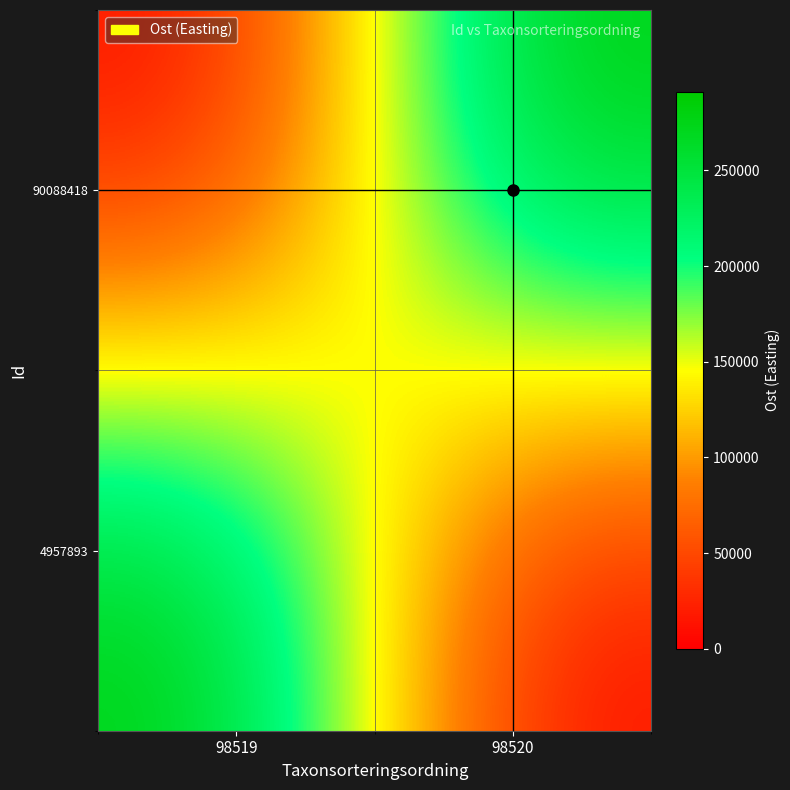

Reading right to left, what are all the values shown in this chart?

4957893: 98520=0.0	98519=291059.5
90088418: 98520=291064.5	98519=0.0